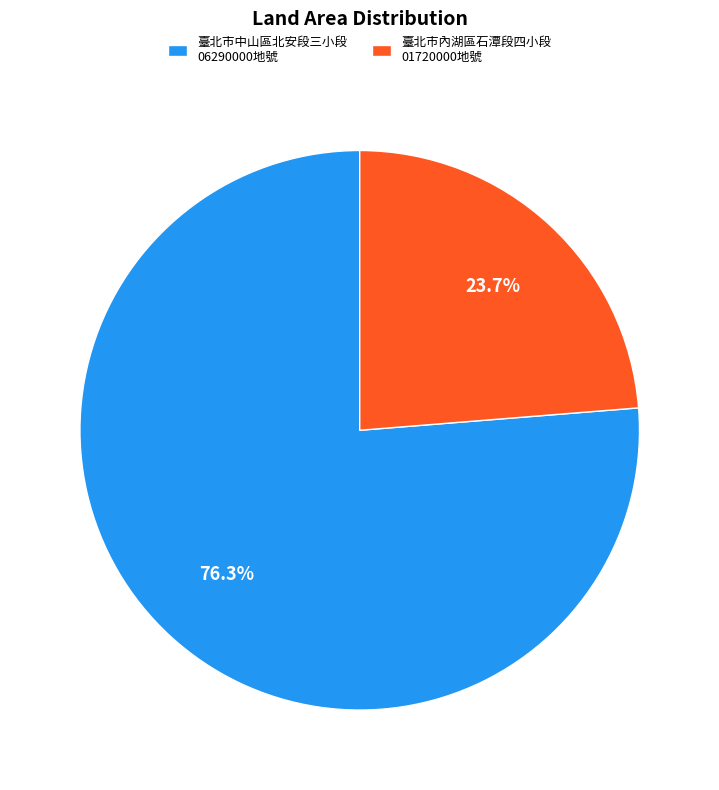

Is 臺北市中山區北安段三小段 06290000地號 the majority of the pie?

Yes